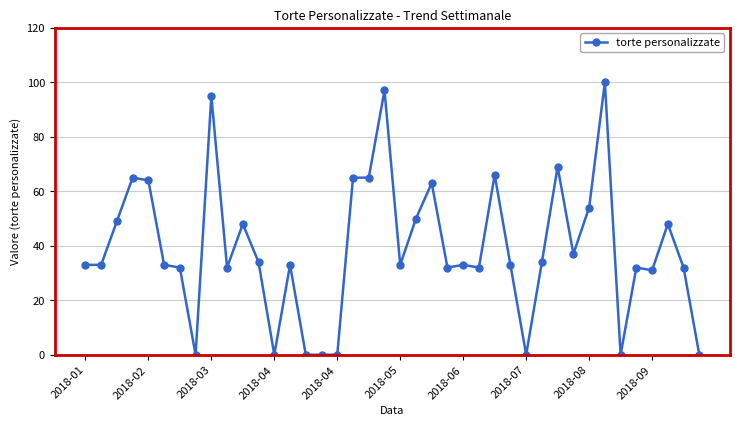

True or false: the data has more than 2 interior local peaks.

True